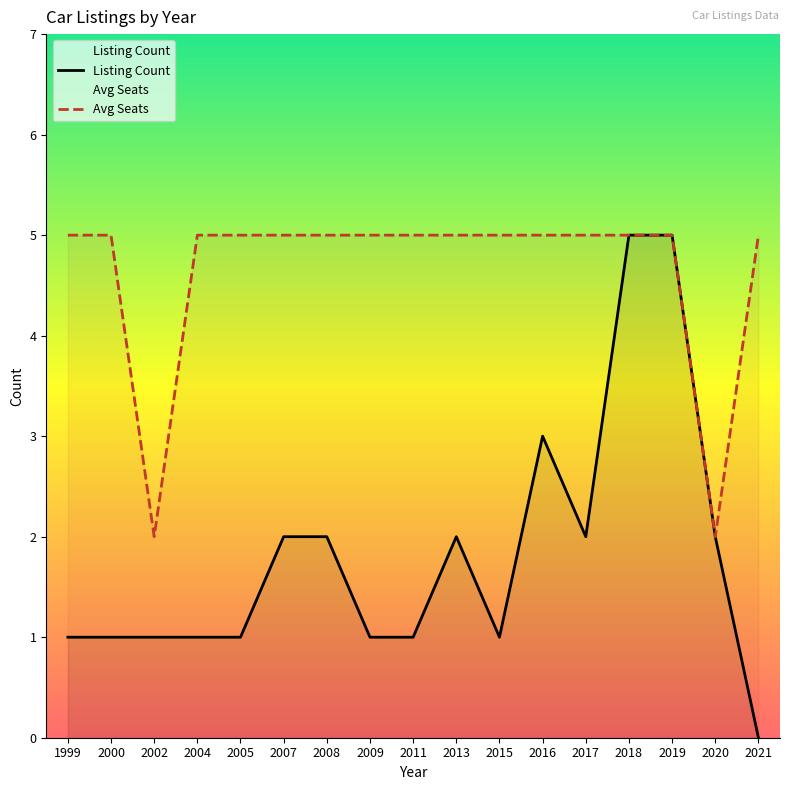

What is the total value across all series at 2019?

10